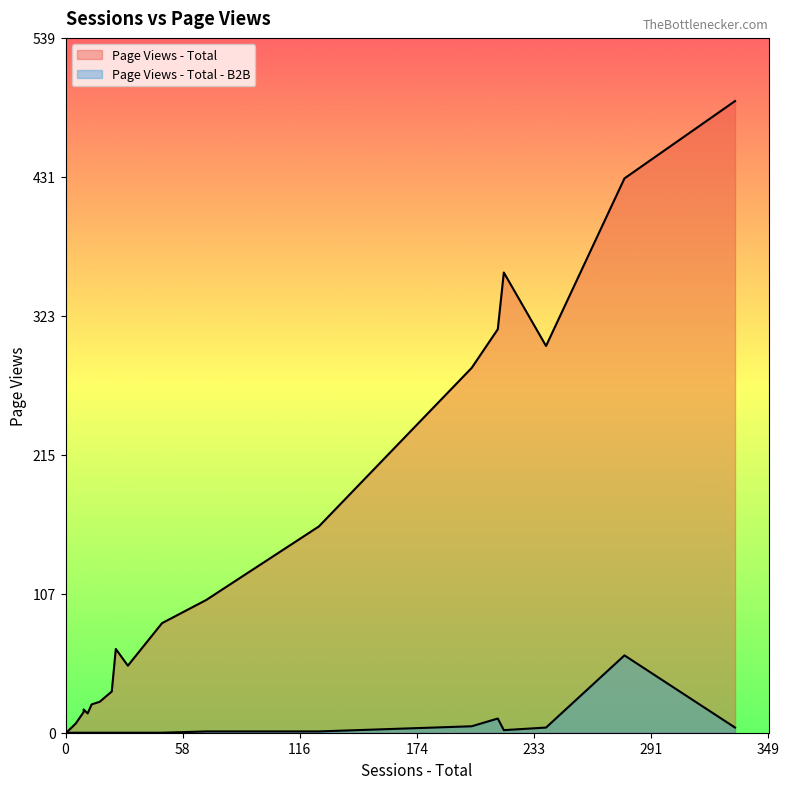

Read the Page Views - Total value at 218.

357